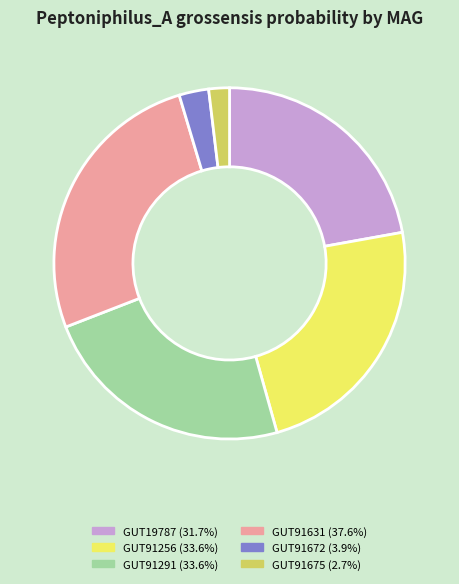

Does any single category account for the majority?

No